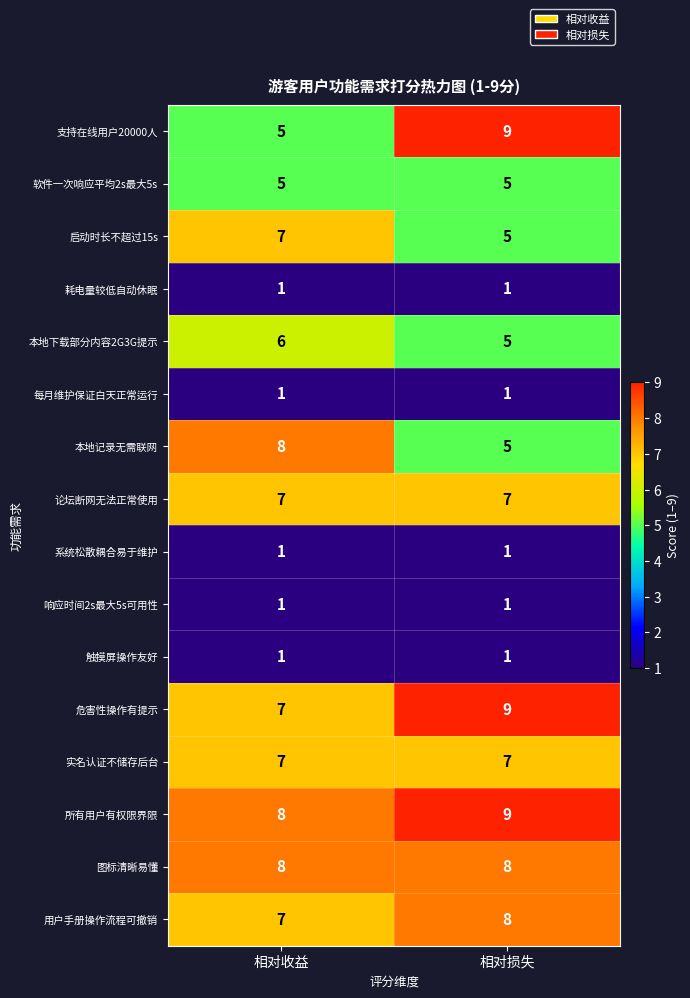

What is the average value of the 支持在线用户20000人 series?

7